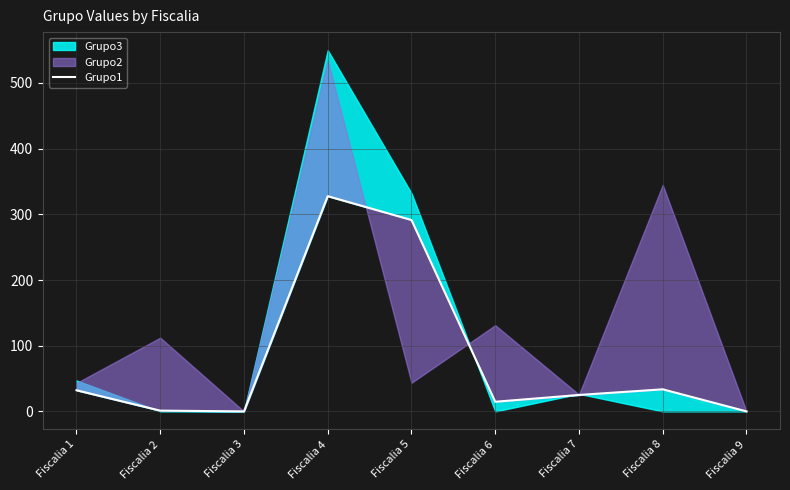

At which label is the value closest to 163?

Fiscalia 5